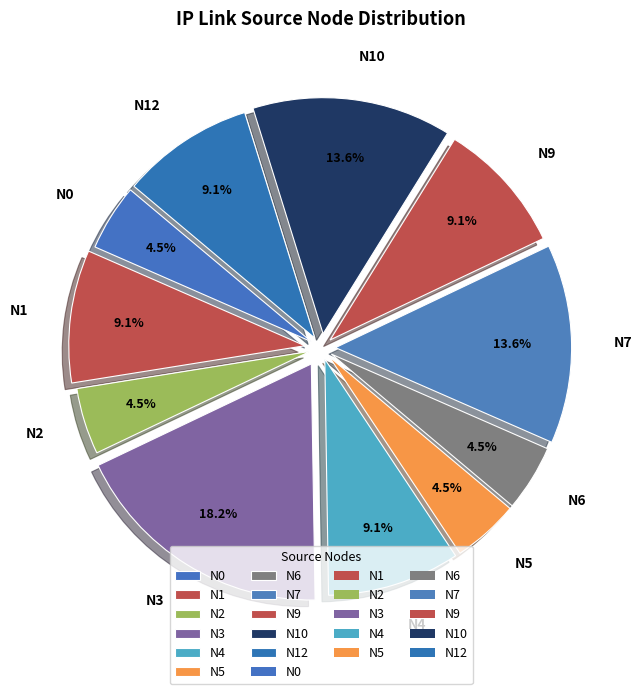

Does any single category account for the majority?

No